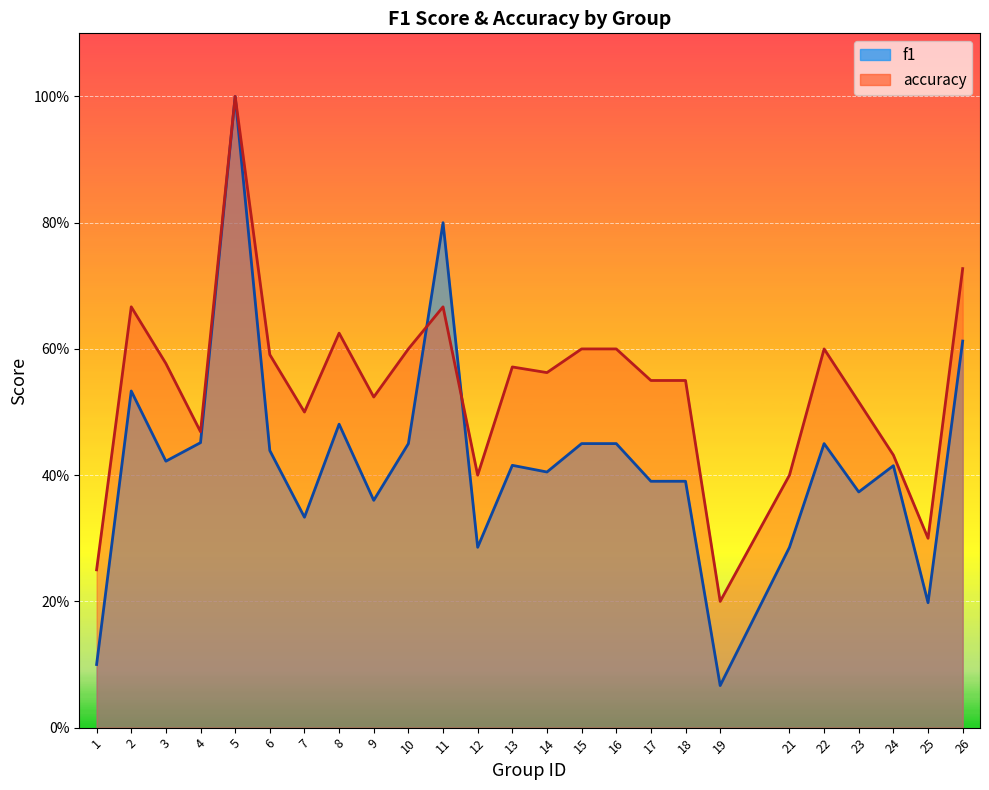

At which category is the sum across all series the highest?

5